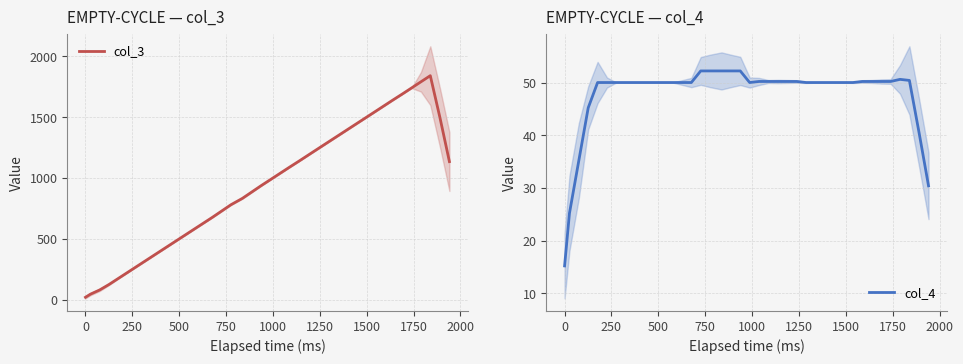

What is the minimum value for col_4?

15.2